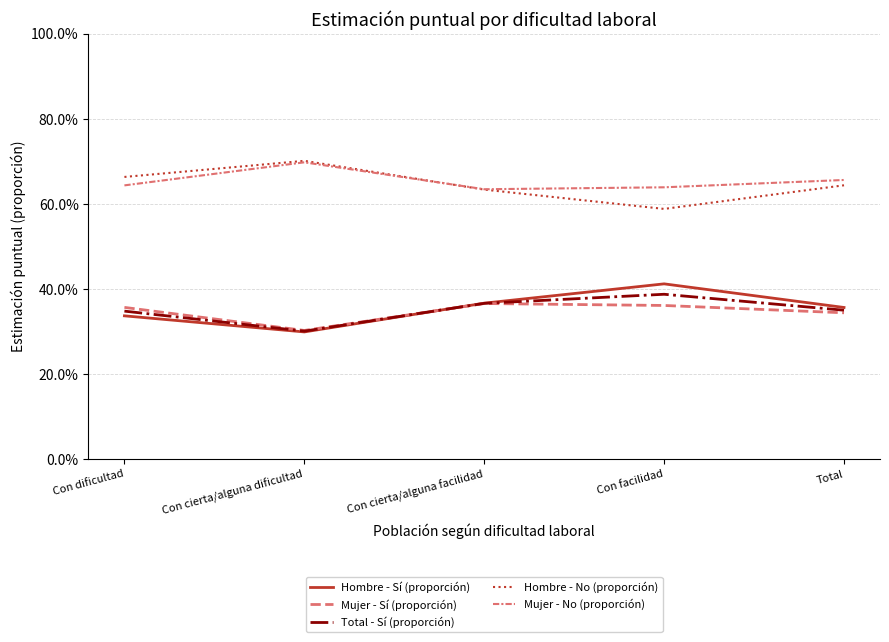

The Total - Sí (proporción) series shows 0.1 at Con facilidad. True or false?

False